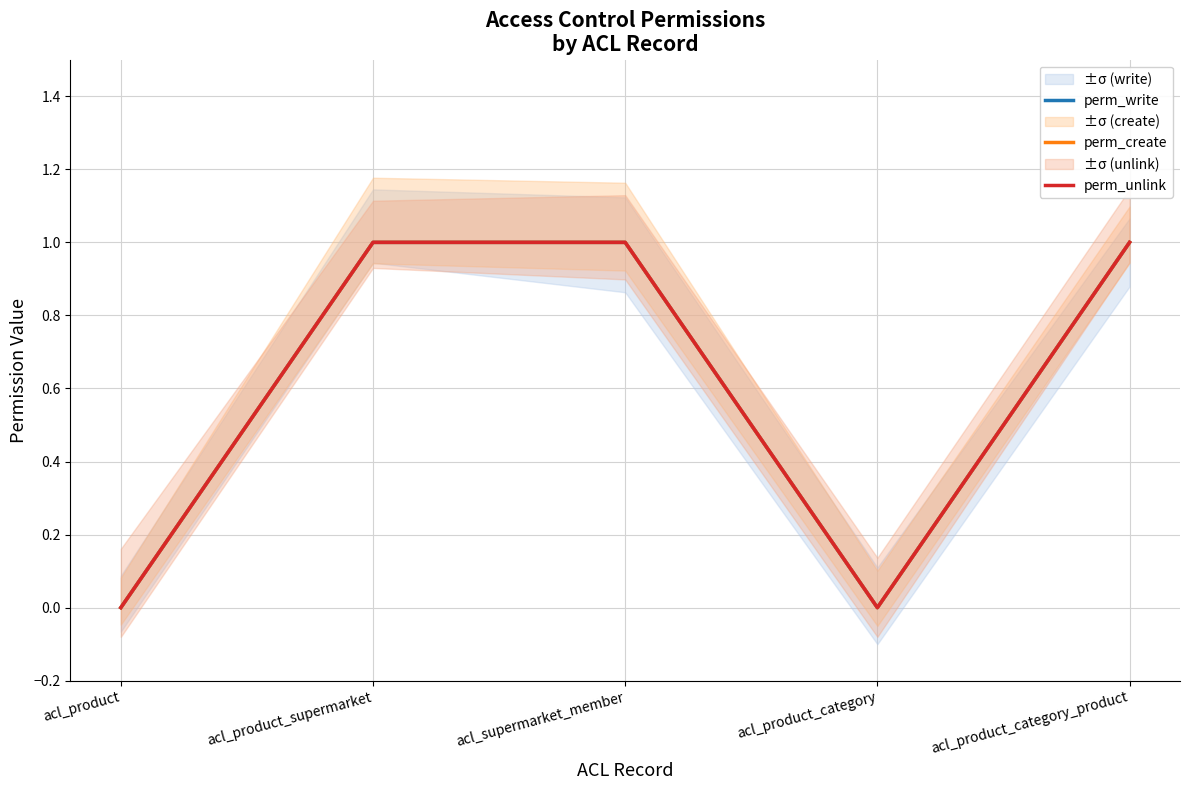

At which category is the sum across all series the highest?

acl_product_supermarket